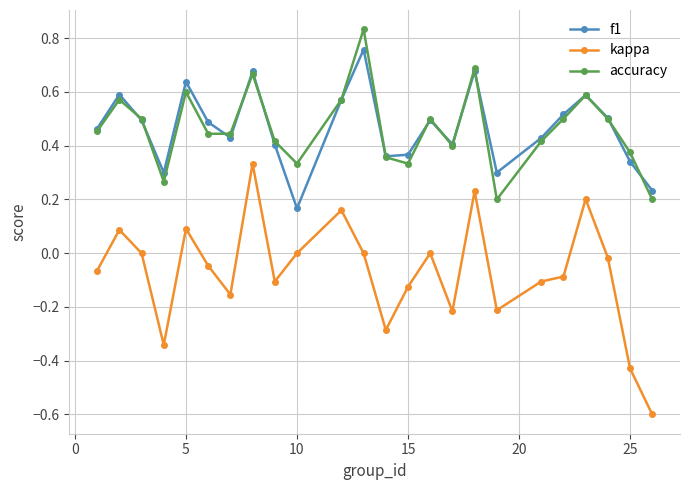

Which series has the widest spread of values?

kappa